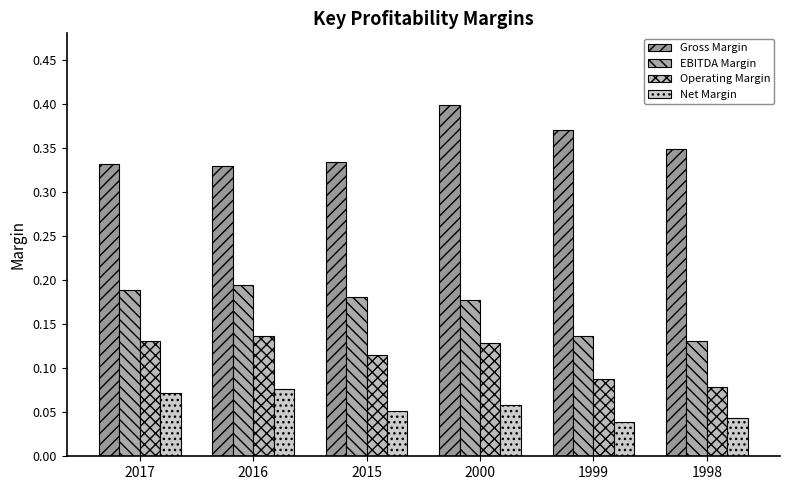

What is the maximum value for Gross Margin?

0.4